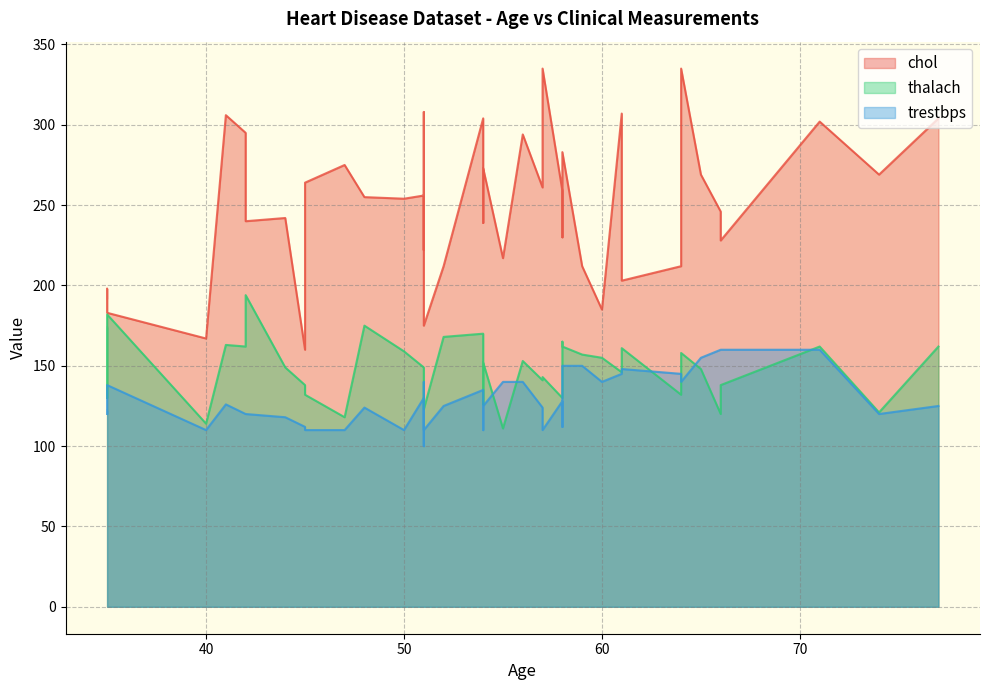

True or false: trestbps and chol intersect in this chart.

False